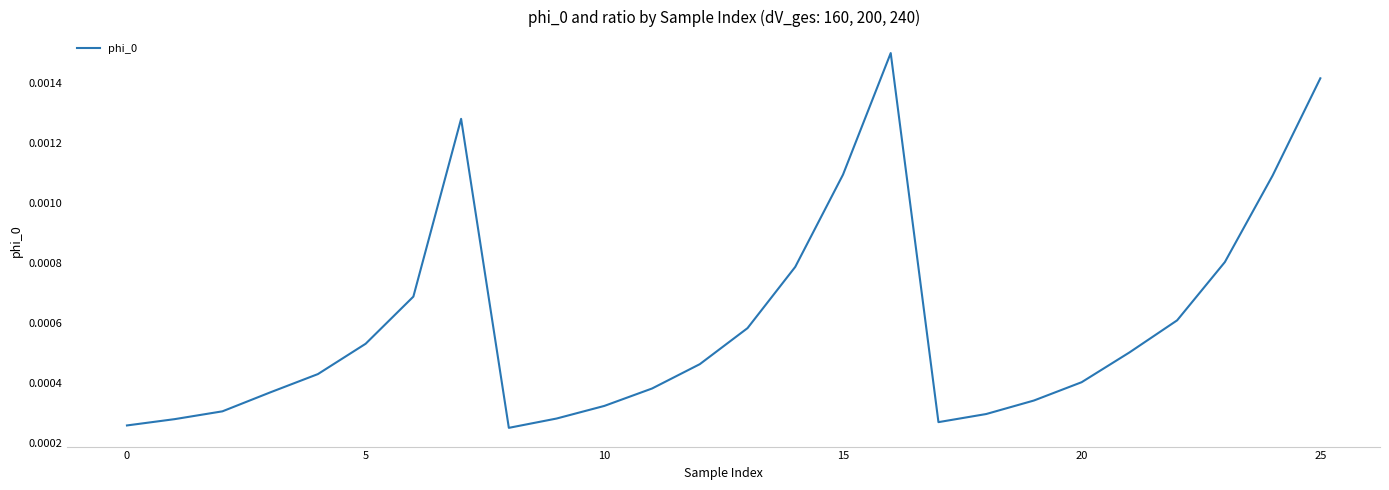

How many lines are shown in the chart?

1